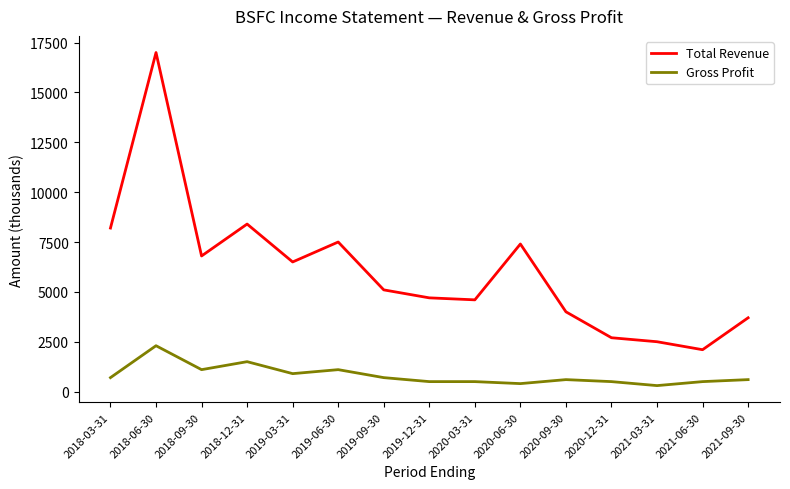

How many series are shown in this chart?

2